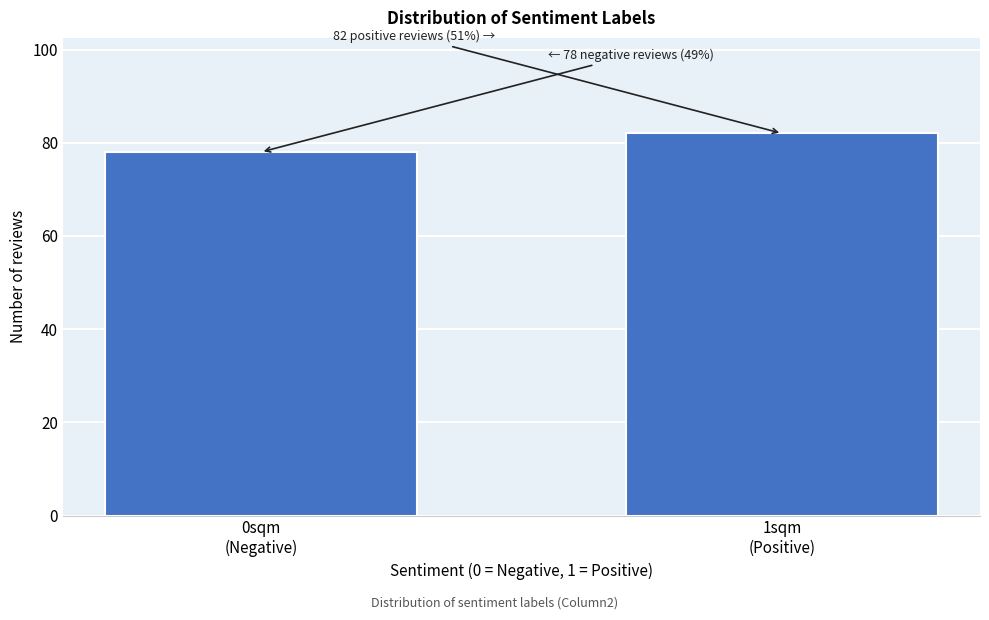

Reading left to right, what are all the values shown in this chart?

78	82